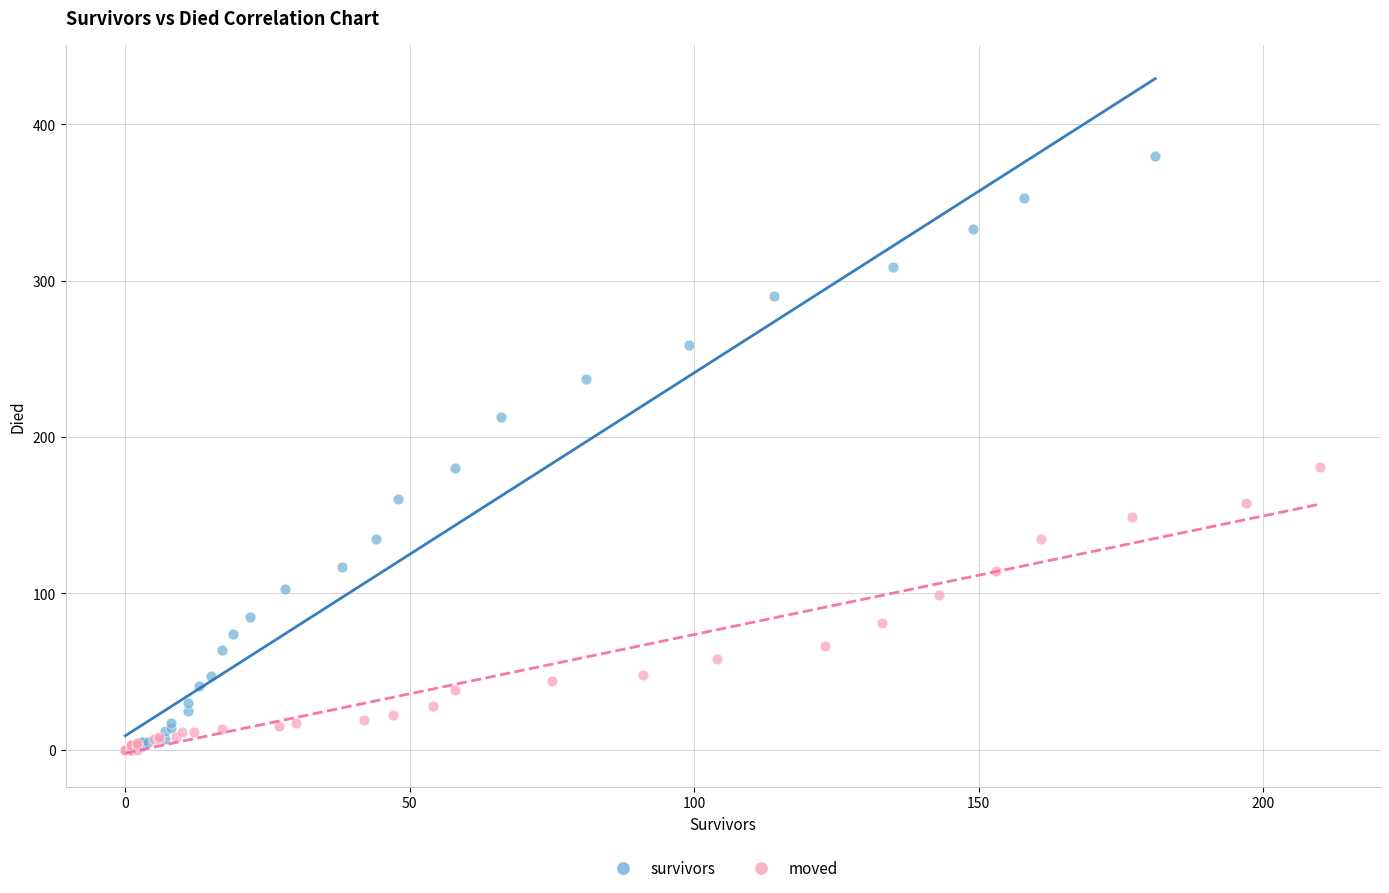

Which series reaches the maximum Y coordinate?

survivors